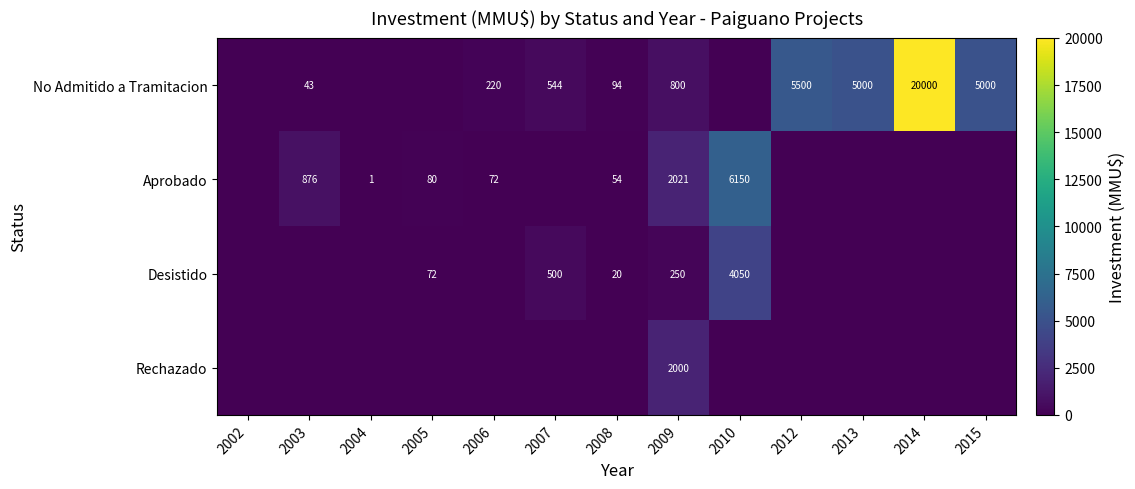

The Aprobado series shows 3114 at 2009. True or false?

False